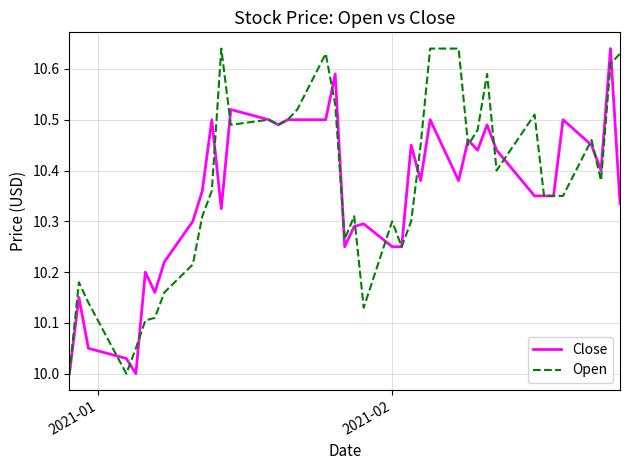

How many lines are shown in the chart?

2